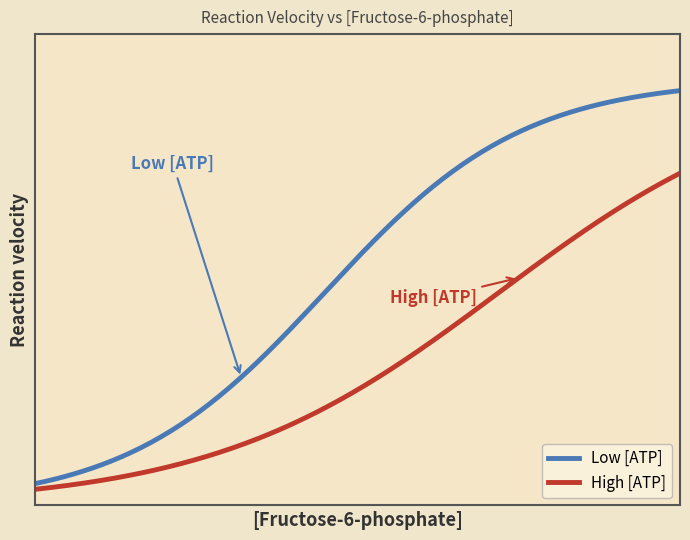

Does the chart display data point markers on the line(s)?

No